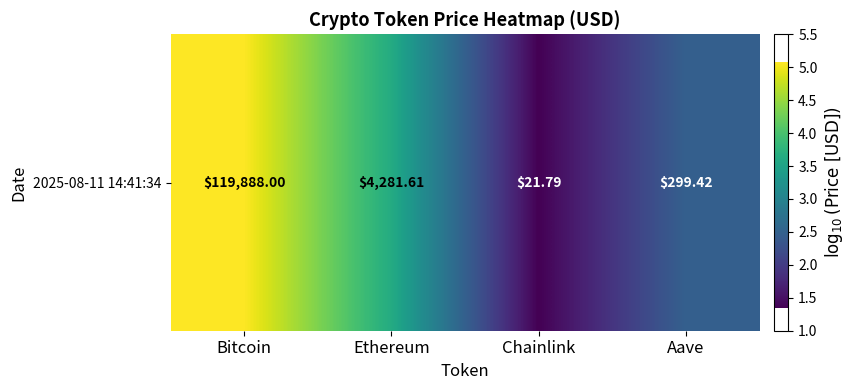

How many values are below 3?

2